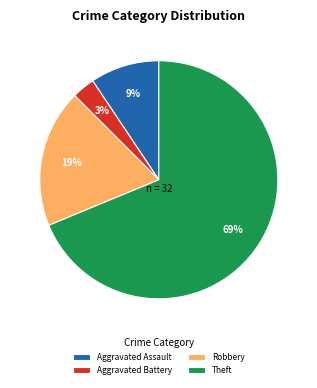

True or false: Aggravated Assault accounts for 21% of the total.

False